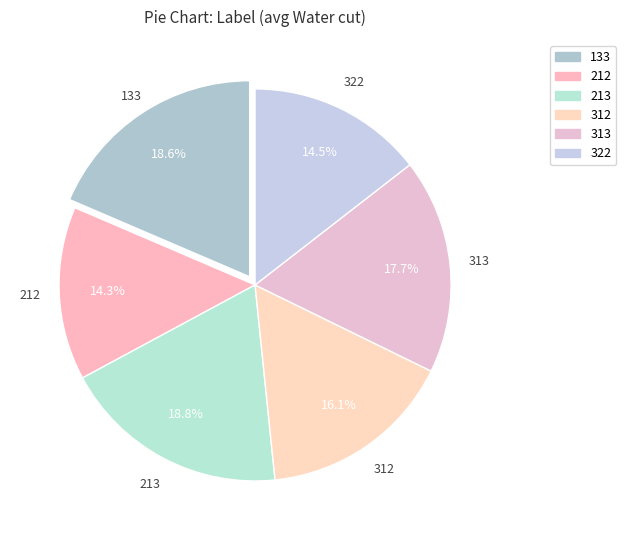

Is there a majority slice in this chart?

No